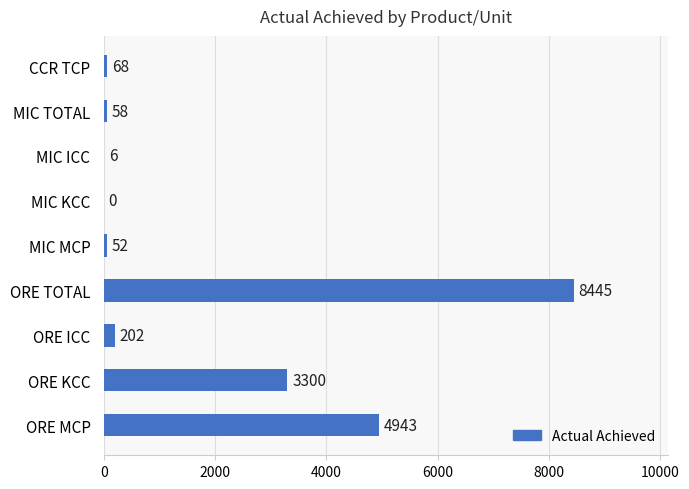

Which has a higher value, ORE KCC or ORE TOTAL?

ORE TOTAL